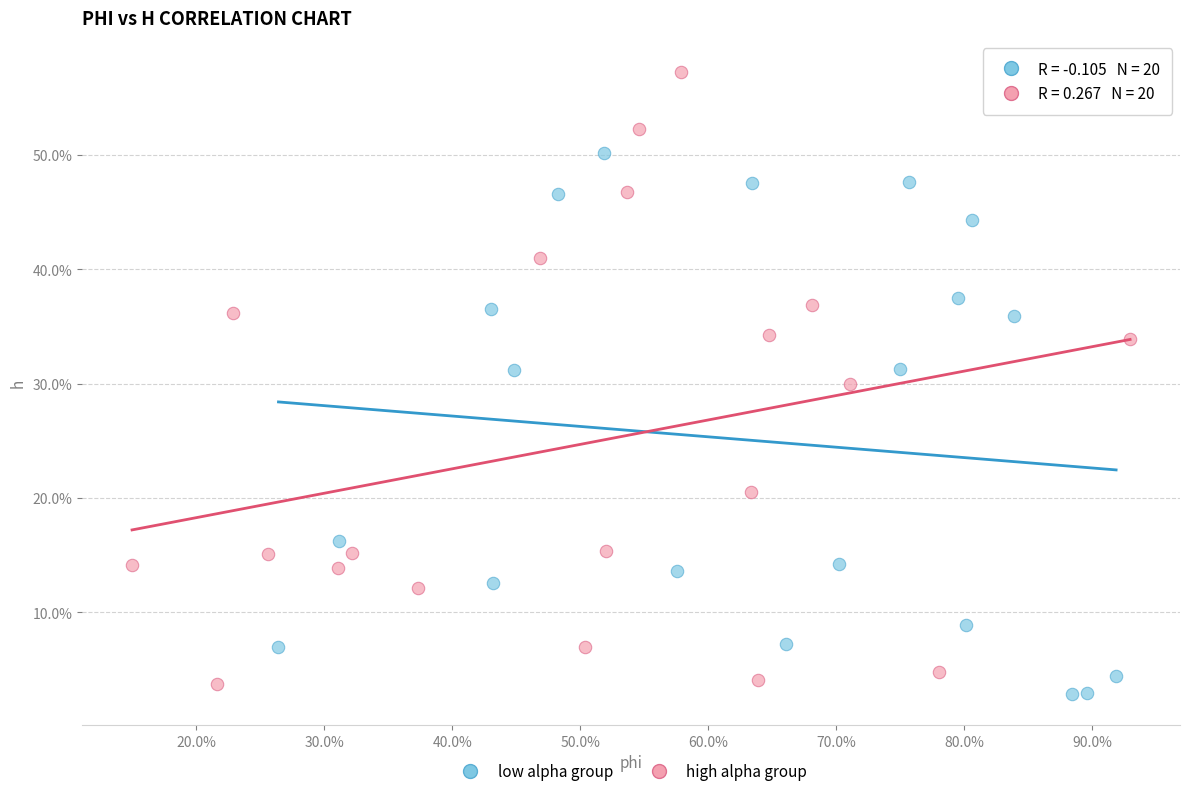

What are all the series names shown in the legend?

low alpha group, high alpha group